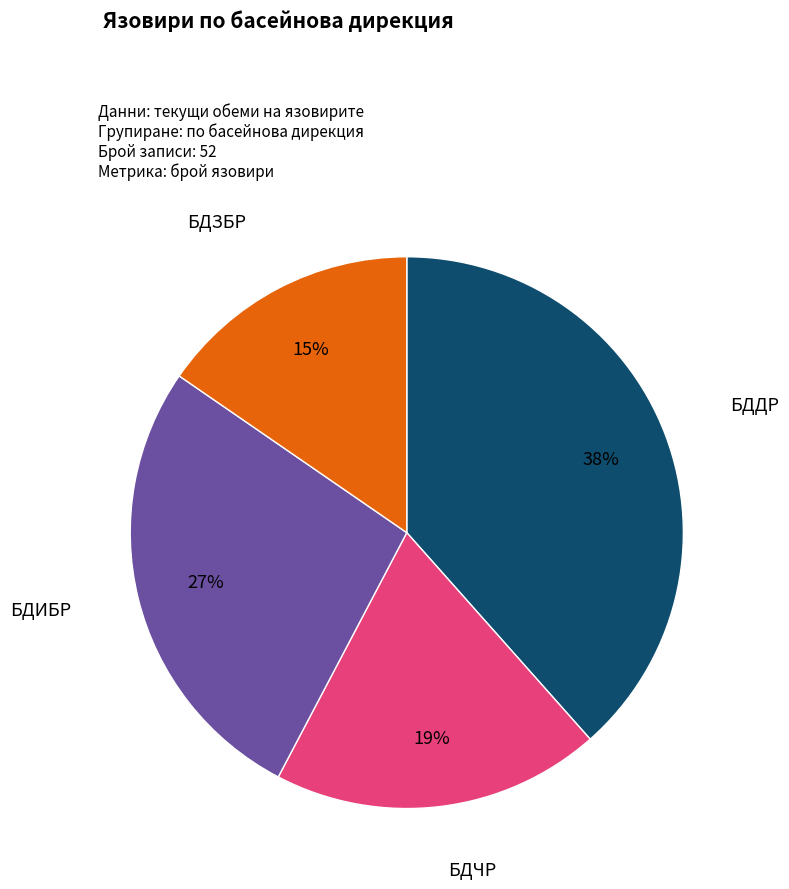

The БДДР slice represents 38% of the pie. True or false?

True